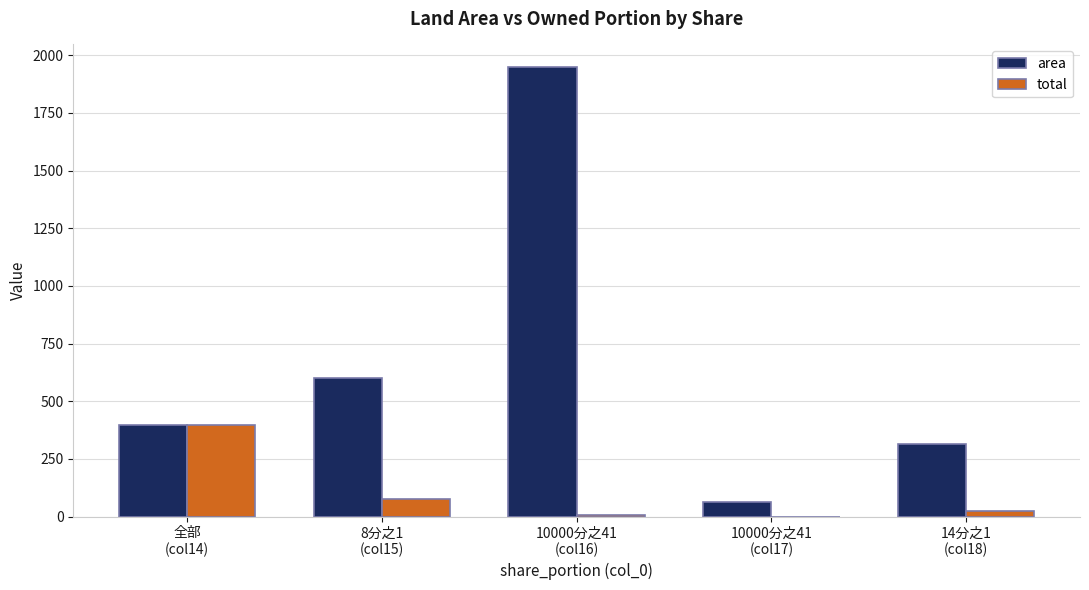

What is the spread (max minus min) of values at 8分之1
(col15)?

525.0